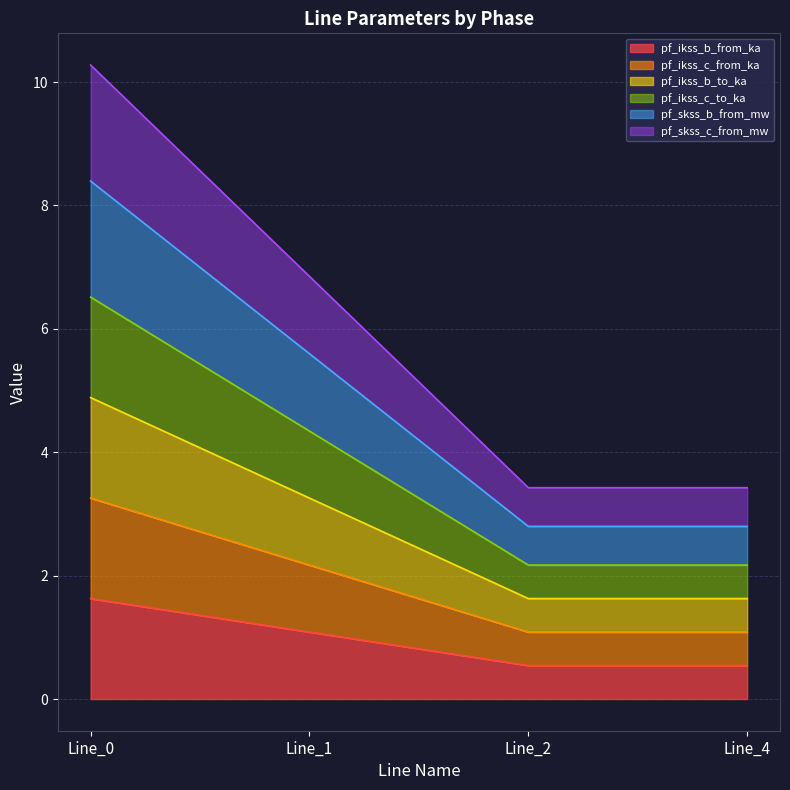

At which label does pf_skss_b_from_mw first exceed 6?

Line_0